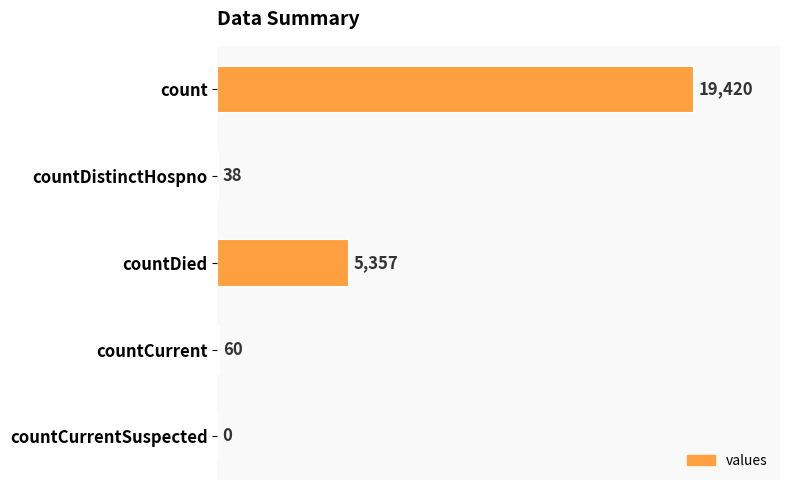

Which has a higher value, countCurrent or count?

count